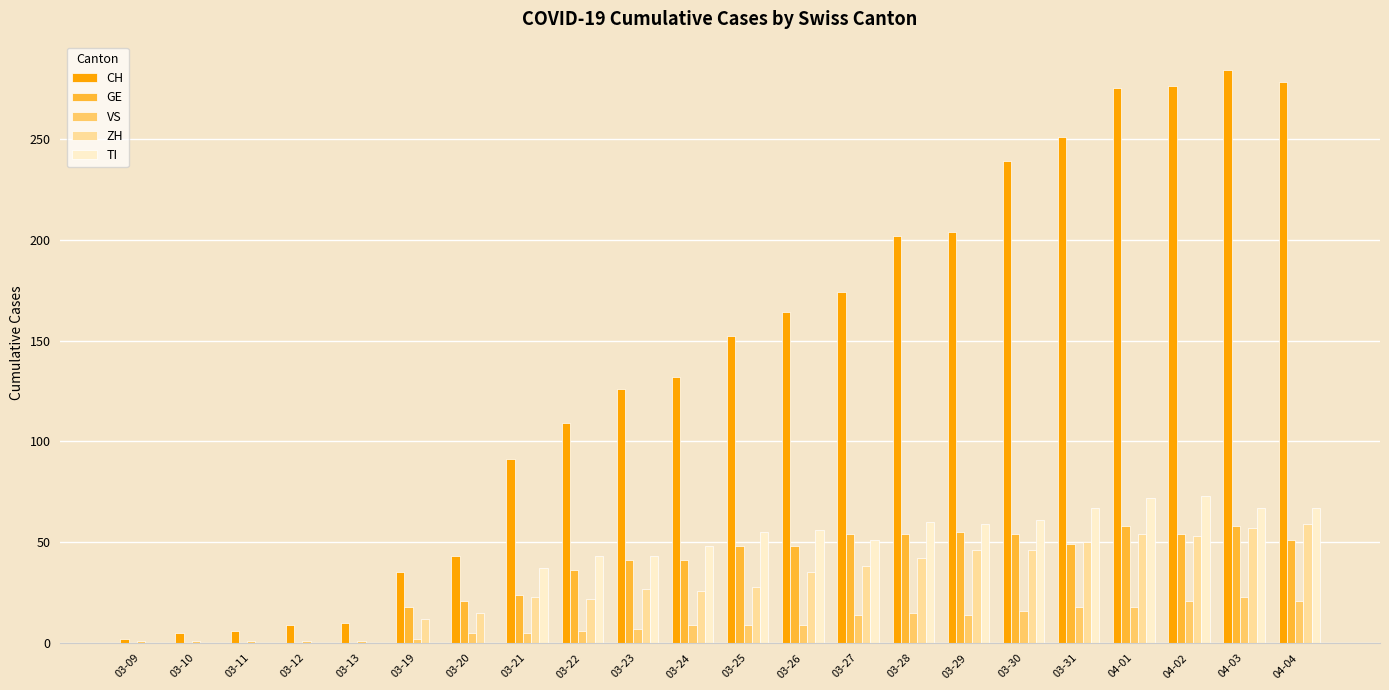

What is the sum of the GE values at 04-04 and 03-19?

69